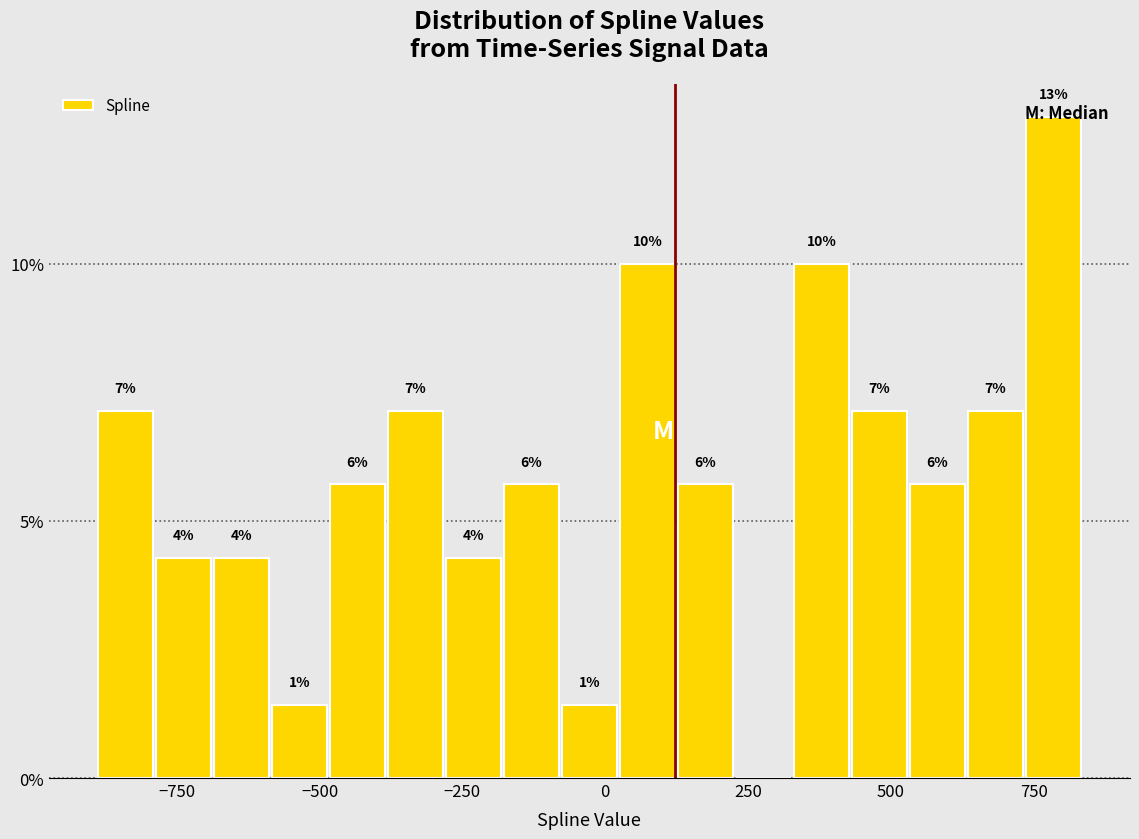

Around what value on the x-axis is the tallest bar? Give the approximate position of its centre, as read against the axis.

800